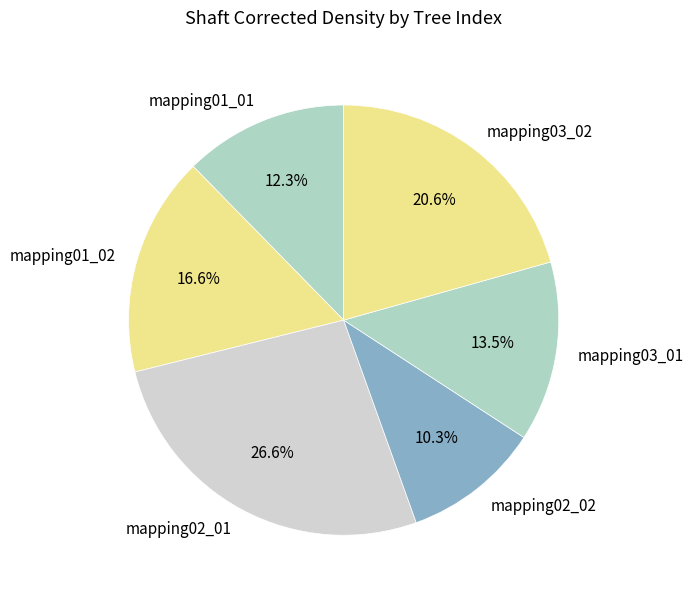

To the nearest percent, what is the average slice percentage?

17%